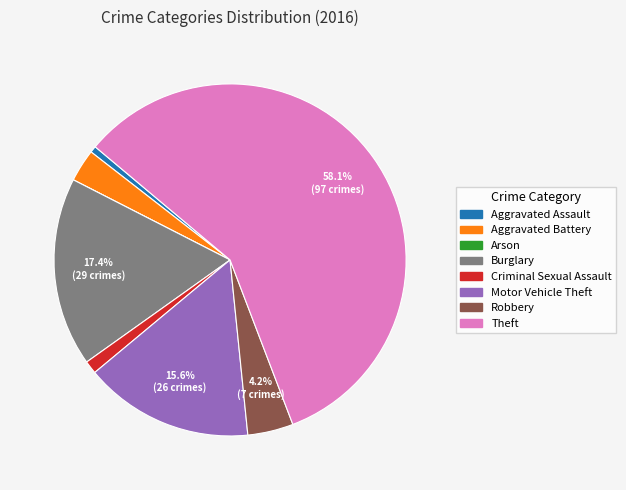

What percentage do Robbery and Burglary together represent?

21.6%